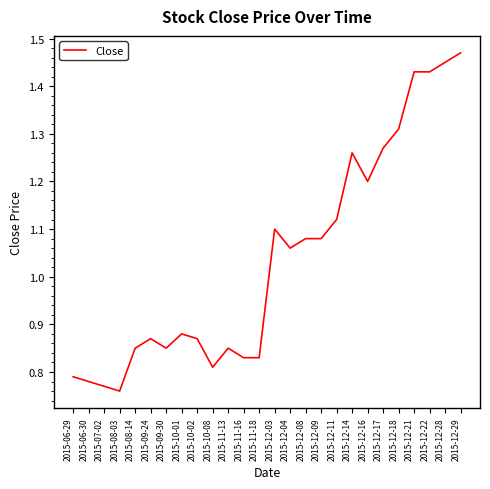

Which label corresponds to the largest value in the chart?

2015-12-29